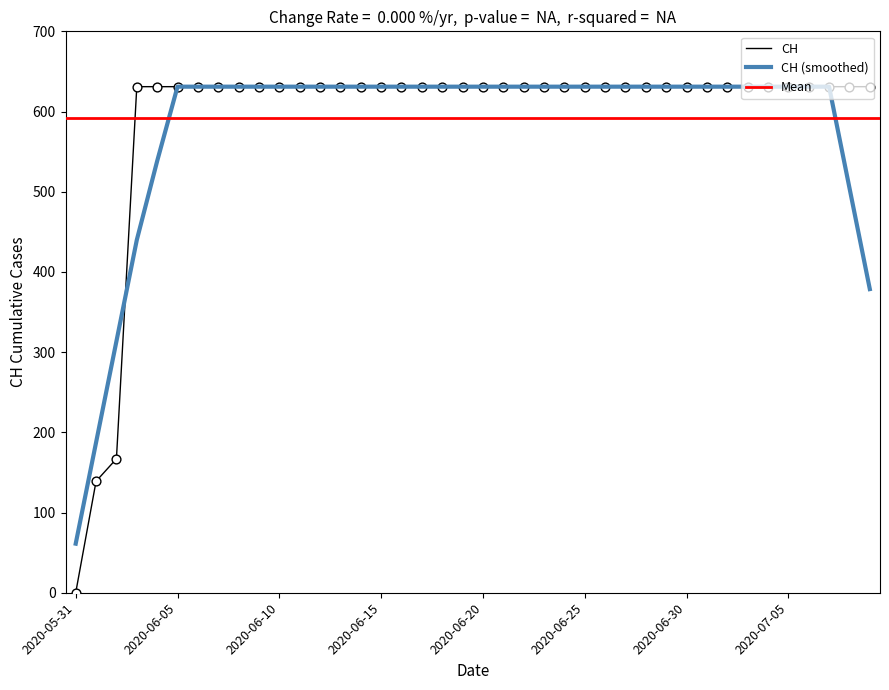

What is the ratio of the value at 2020-06-27 to the value at 2020-07-06?

1.0